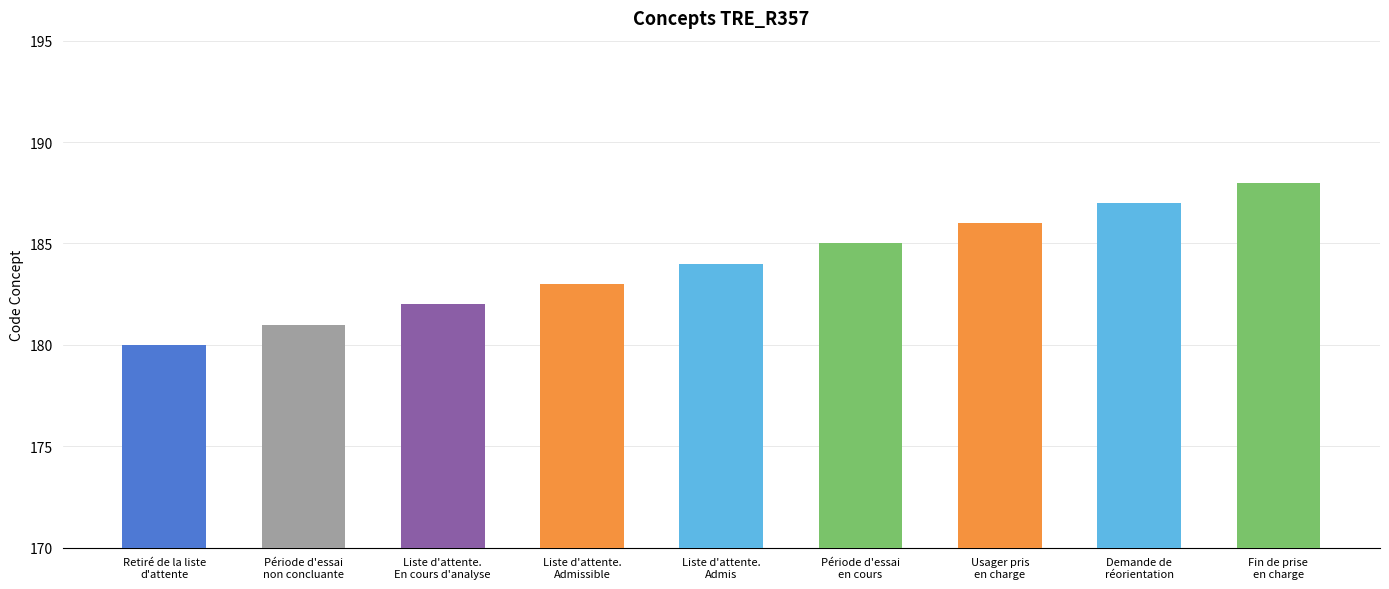

What is the value of the 7th bar from the left?

186